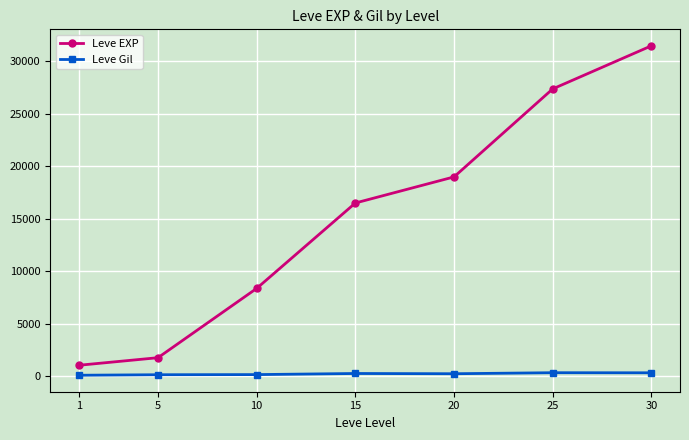

What is the sum of all Leve EXP values?

105595